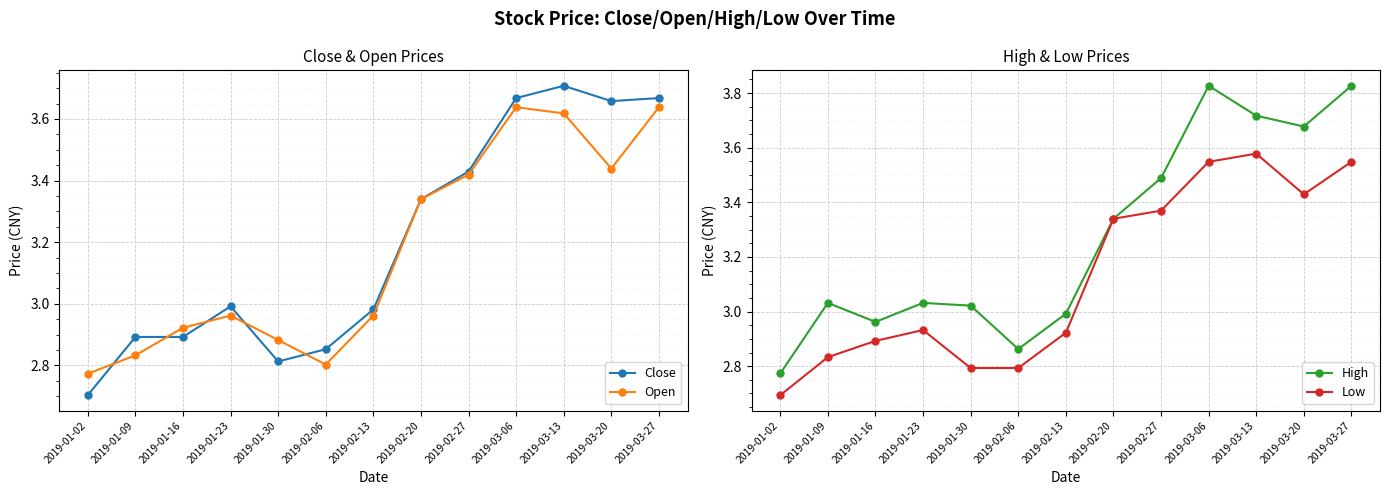

How many lines are shown in the chart?

4